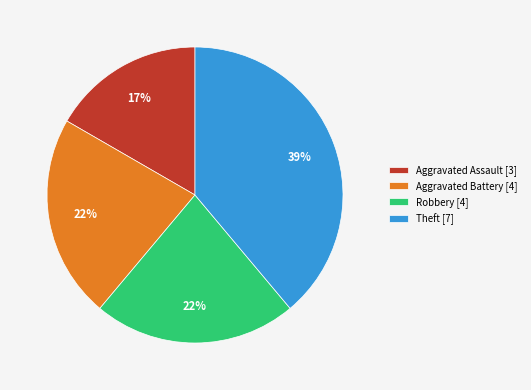

Combined, do Aggravated Battery [4] and Aggravated Assault [3] account for over 50%?

No